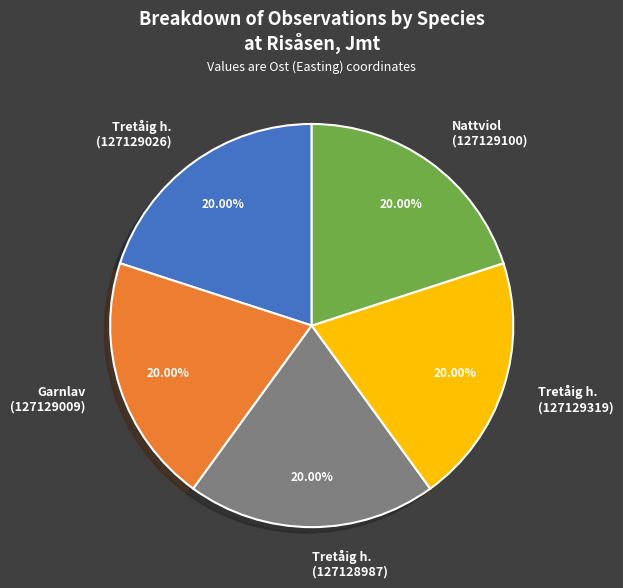

How many slices are in this pie chart?

5